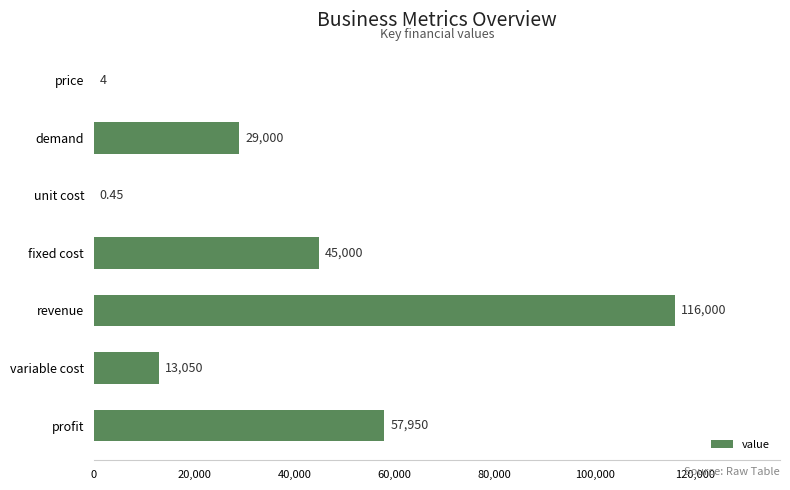

Are the bars horizontal?

Yes